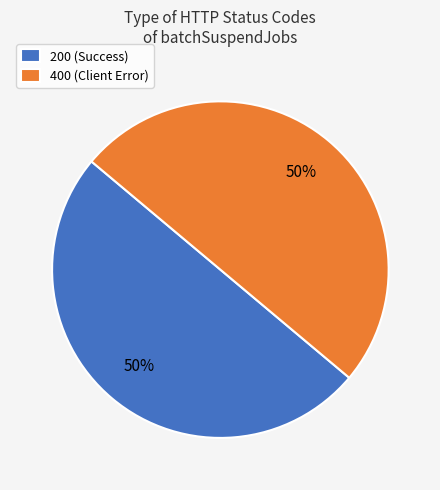

The 200 (Success) slice represents 58% of the pie. True or false?

False